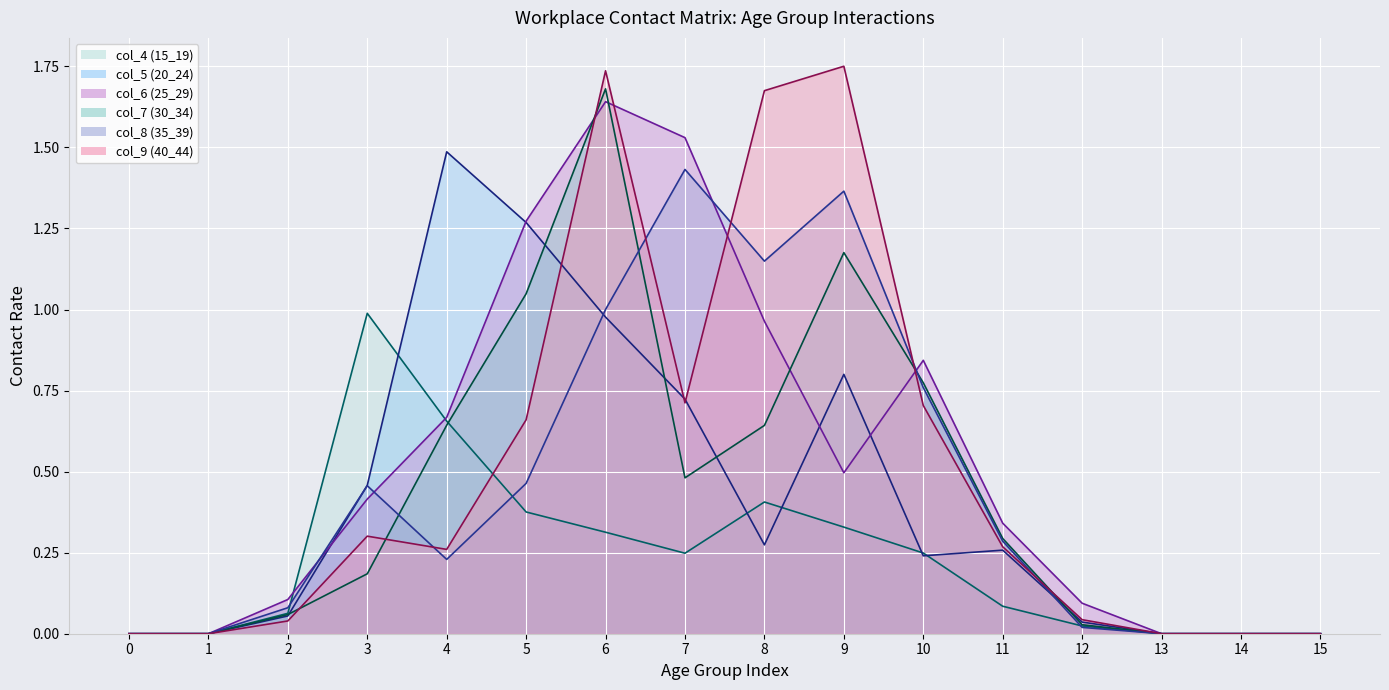

Which series changed the most between 3 and 10?

col_4 (15_19)